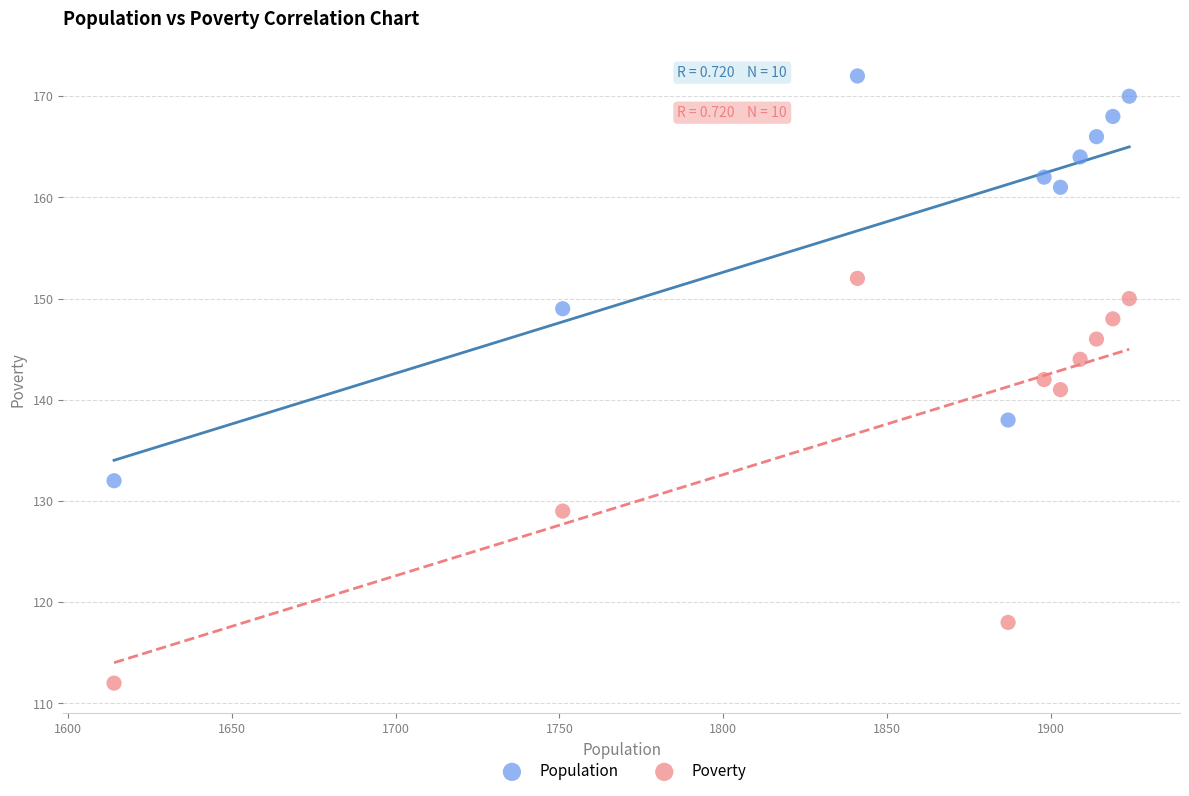

Which series contains the lowest Y value?

Poverty